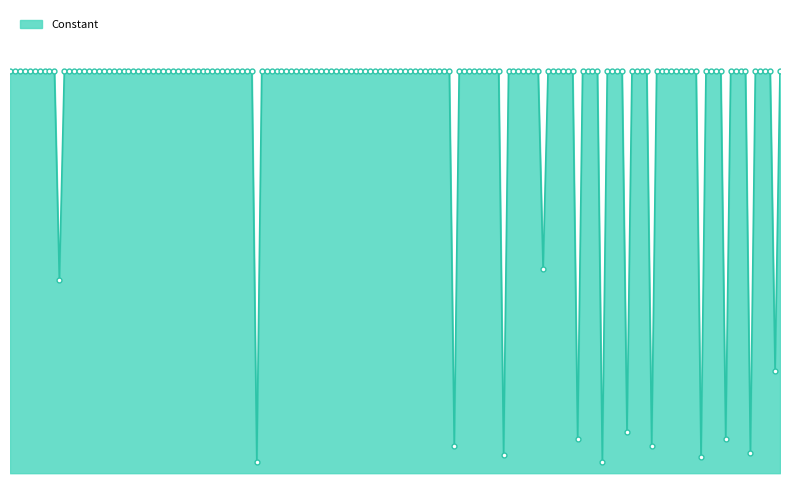

Is this an area chart (filled region under the line)?

Yes